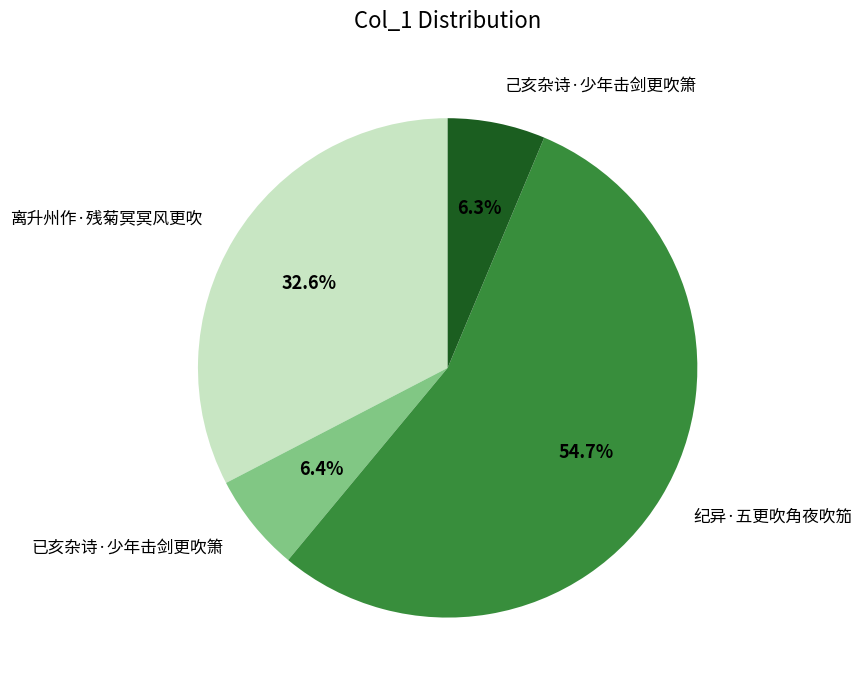

Does any single category account for the majority?

Yes